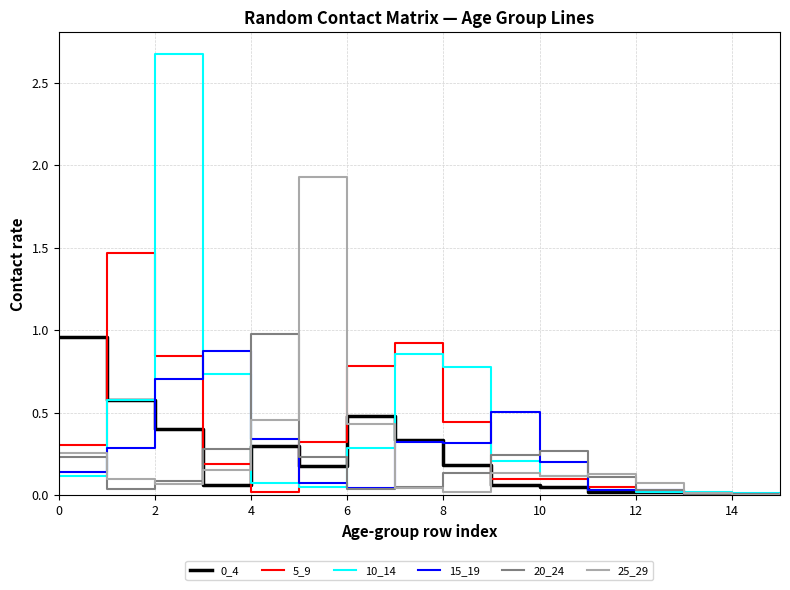

Reading right to left, list all the values displayed in this chart.

0_4: 0.0	0.0	0.0	0.0	0.0	0.0	0.1	0.2	0.3	0.5	0.2	0.3	0.1	0.4	0.6	1.0
5_9: 0.0	0.0	0.0	0.0	0.1	0.1	0.1	0.4	0.9	0.8	0.3	0.0	0.2	0.8	1.5	0.3
10_14: 0.0	0.0	0.0	0.0	0.0	0.1	0.2	0.8	0.9	0.3	0.0	0.1	0.7	2.7	0.6	0.1
15_19: 0.0	0.0	0.0	0.0	0.0	0.2	0.5	0.3	0.3	0.0	0.1	0.3	0.9	0.7	0.3	0.1
20_24: 0.0	0.0	0.0	0.0	0.1	0.3	0.2	0.1	0.1	0.0	0.2	1.0	0.3	0.1	0.0	0.2
25_29: 0.0	0.0	0.0	0.1	0.1	0.1	0.1	0.0	0.0	0.4	1.9	0.5	0.2	0.1	0.1	0.3